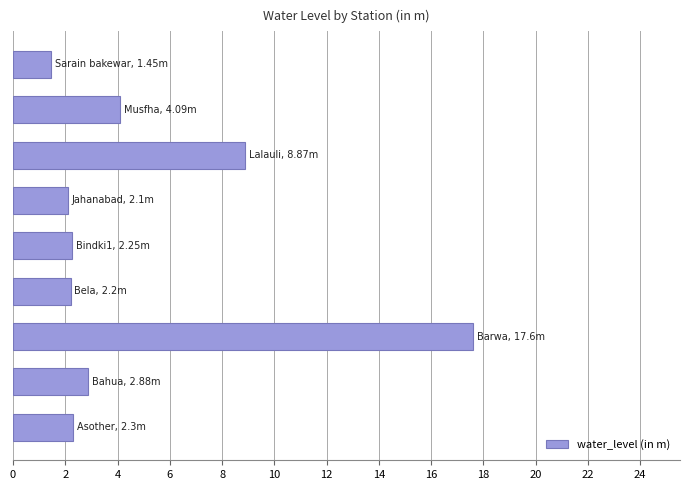

What is the sum of all values?

43.7